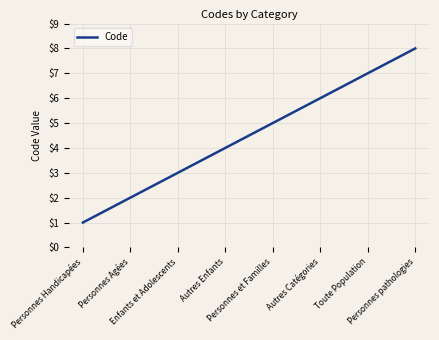

Does the chart have visible grid lines?

Yes